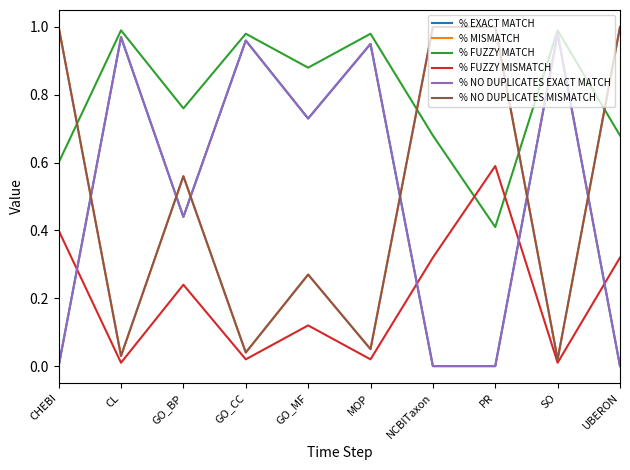

Does the chart display data point markers on the line(s)?

No